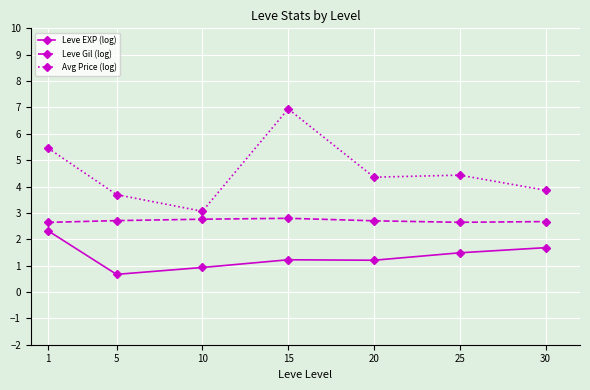

What is the difference between the second highest and second lowest values in the Leve EXP (log) series?

0.8